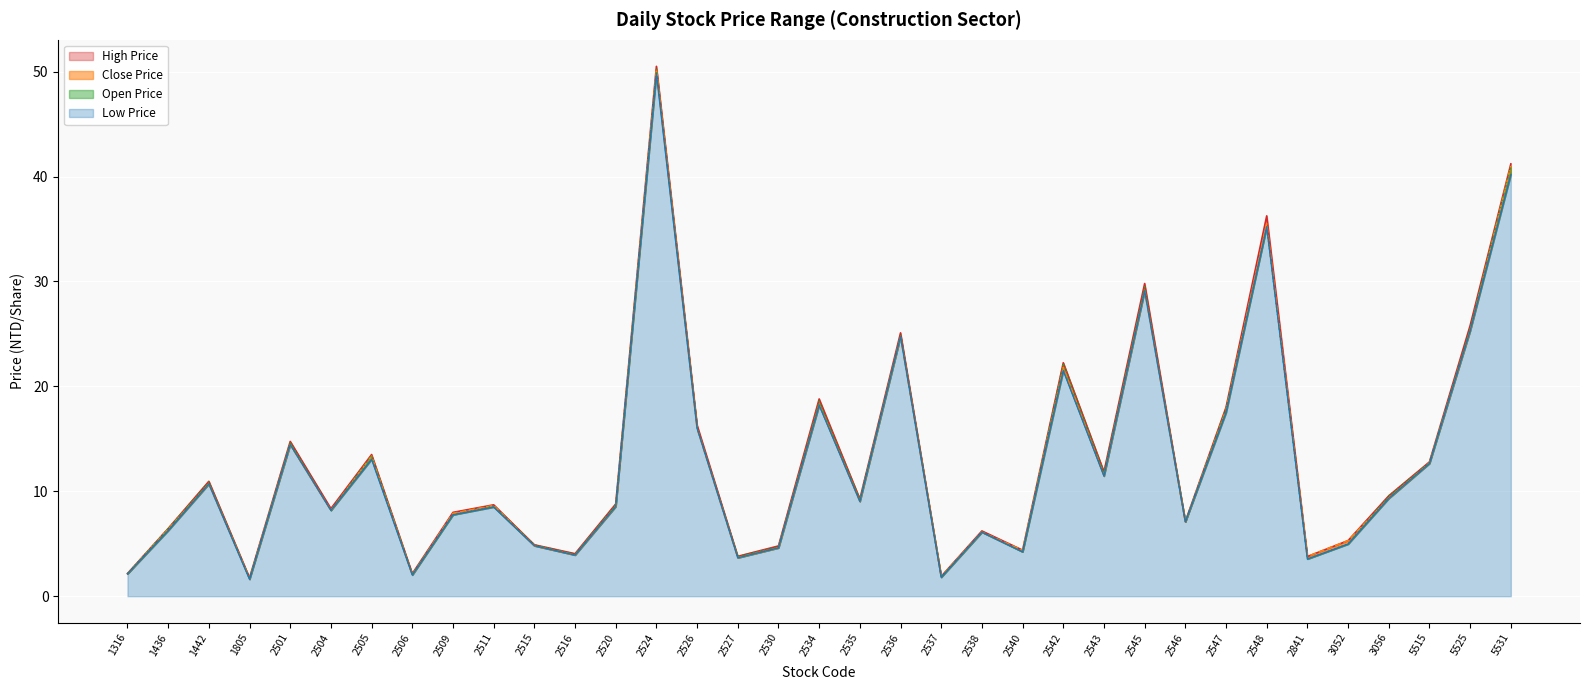

Rank the series by their maximum value, from lowest to highest.

Low Price, Open Price, Close Price, High Price